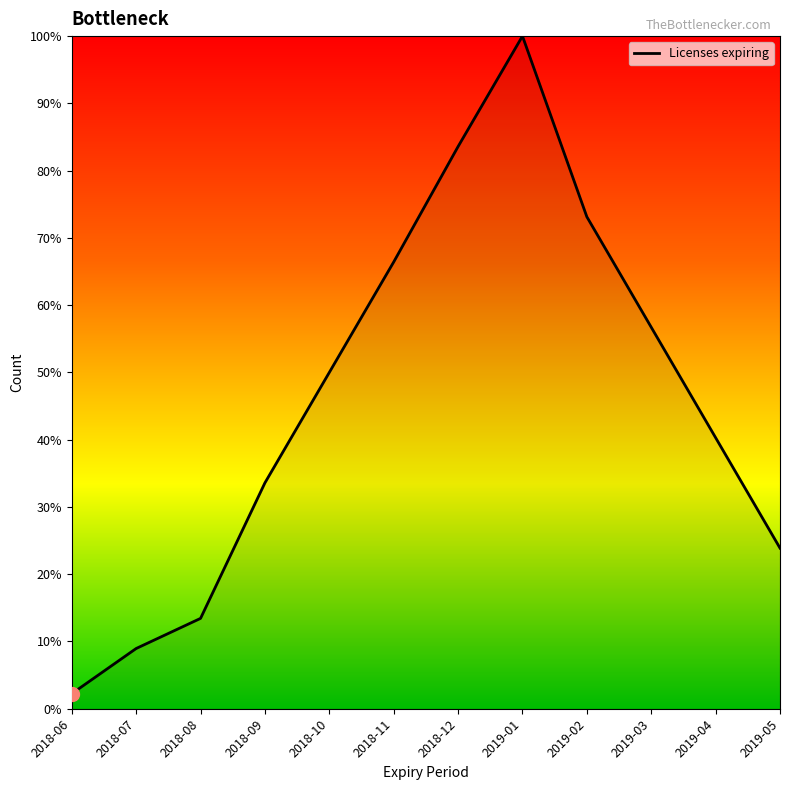

Where is the first local maximum?

2019-01